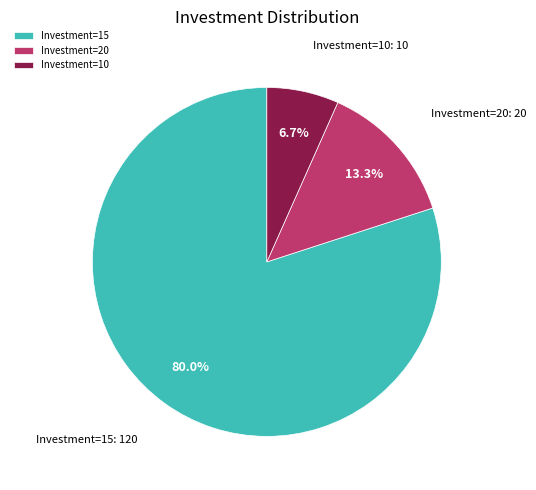

Rank the categories by value from lowest to highest.

Investment=10, Investment=20, Investment=15